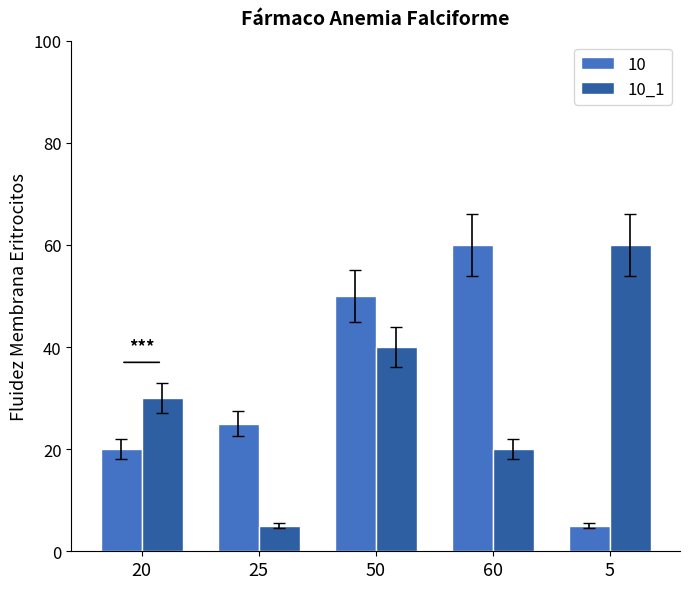

What is the smallest value displayed?

5